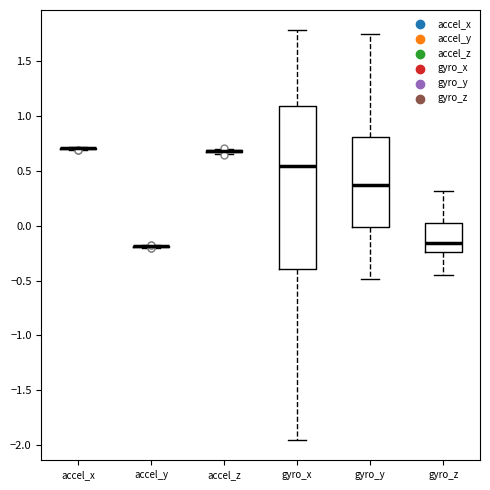

Comparing the boxes themselves (not the whiskers), which one is the tallest?

gyro_x